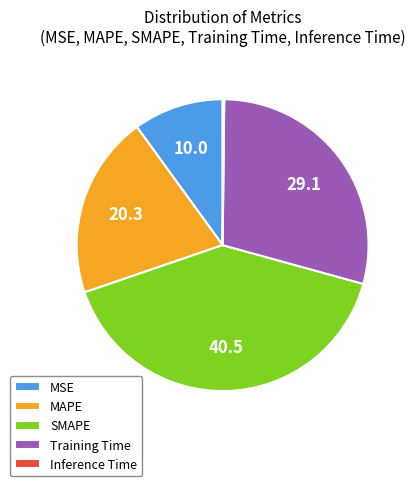

Which category has the biggest portion of the pie?

SMAPE